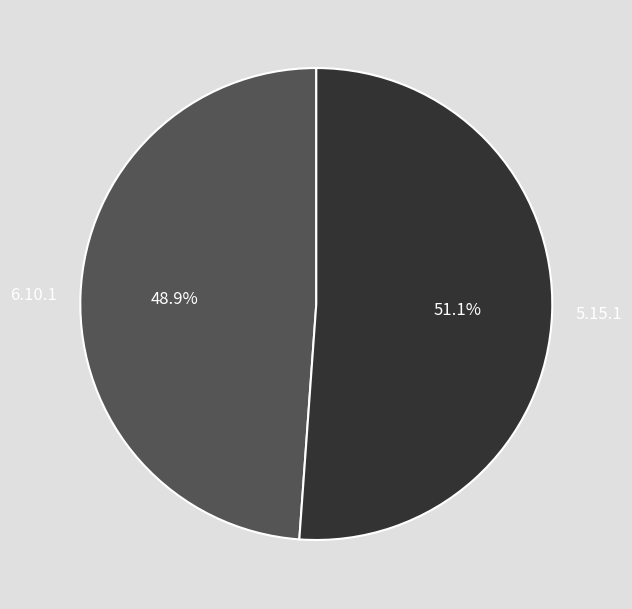

What percentage is NOT represented by 6.10.1?

51.1%